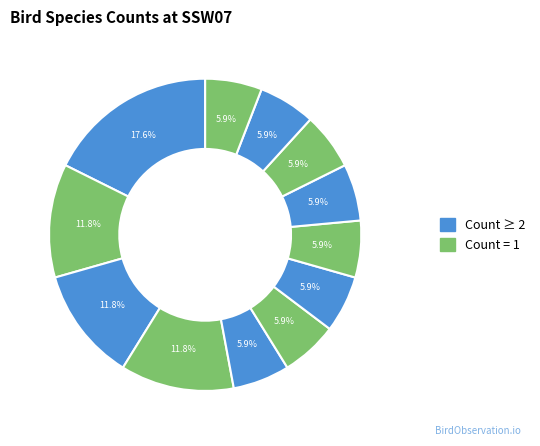

Count the number of slices in the pie.

12